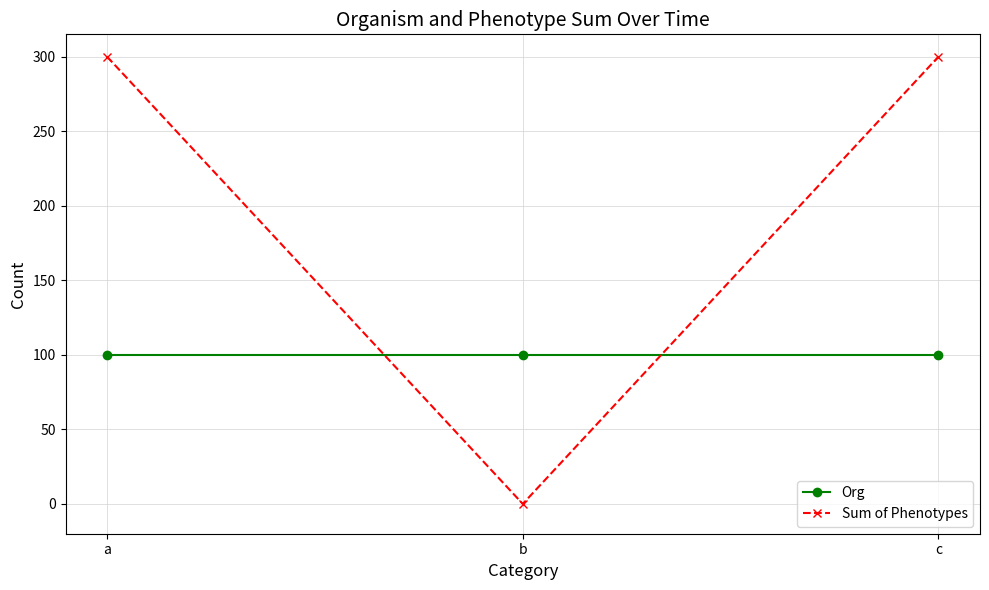

Read the Org value at c.

100